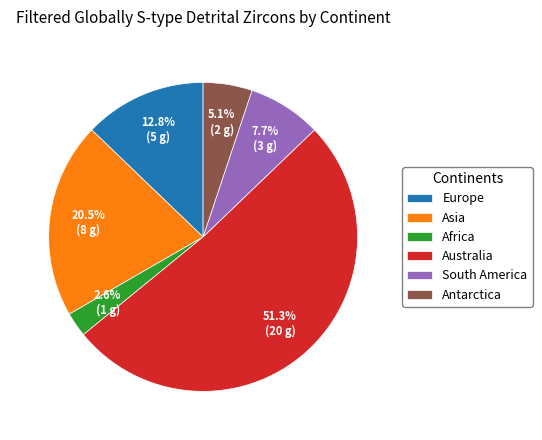

To the nearest percent, what is the combined percentage of Australia and Asia?

72%